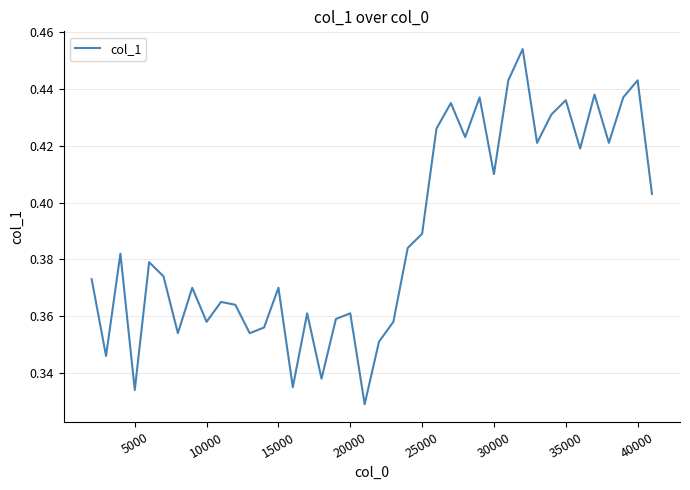

True or false: the data has more than 0 interior local peaks.

True